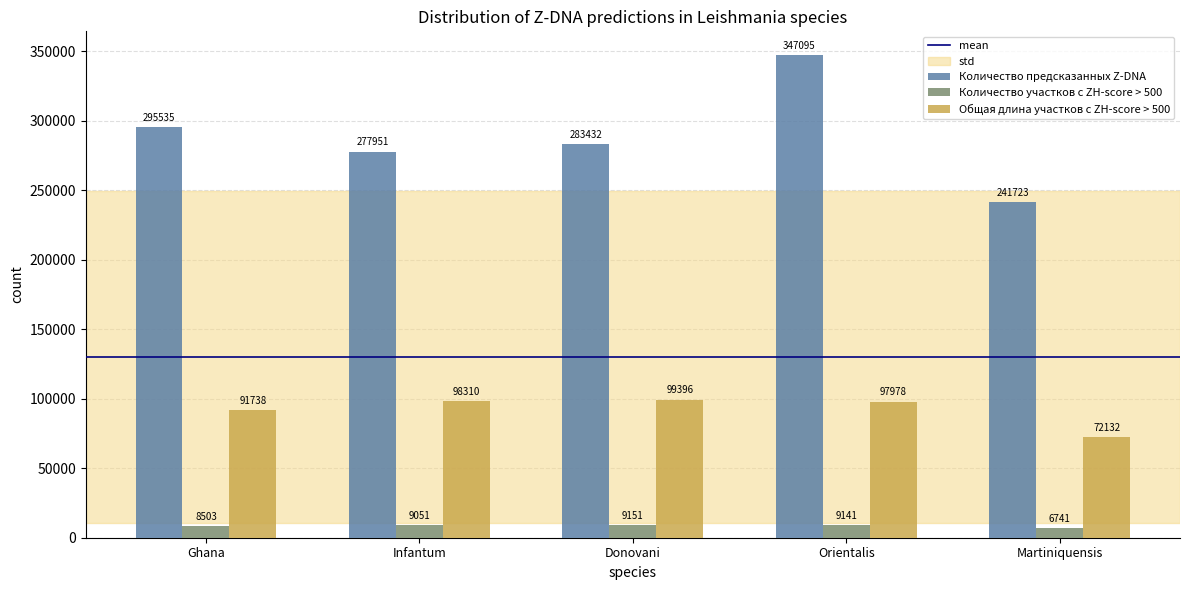

The value of Количество предсказанных Z-DNA at Infantum is 423802. True or false?

False